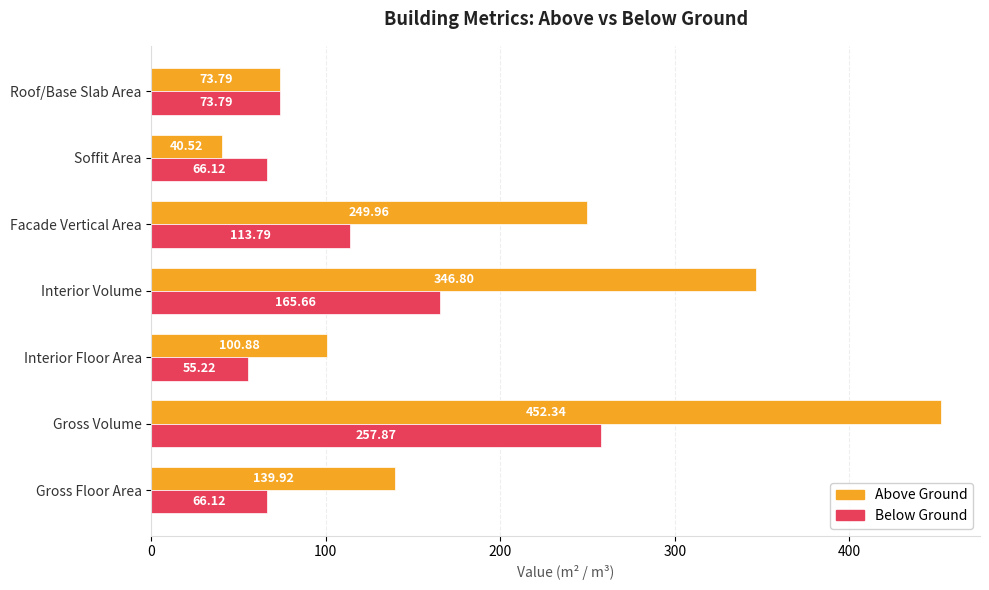

List the series in order of their overall mean, highest first.

Above Ground, Below Ground